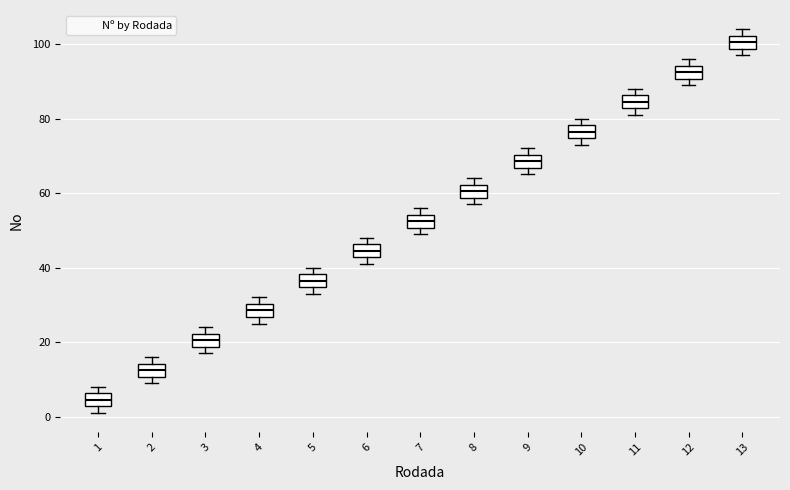

Reading left to right, transcribe this box plot: for each box, give where its median line is, the range the box spans, and where its two whiskers end, as read against the y-axis. The values are not printed on the chart, so give them approximately, as read against the axis.

1: median 4, box 2 to 6, whiskers 2 (just below the box's lower edge) to 8
2: median 12, box 10 to 14, whiskers 10 (just below the box's lower edge) to 16
3: median 20, box 18 to 22, whiskers 18 (just below the box's lower edge) to 24
4: median 28, box 26 to 30, whiskers 26 (just below the box's lower edge) to 32
5: median 36, box 34 to 38, whiskers 34 (just below the box's lower edge) to 40
6: median 44, box 42 to 46, whiskers 42 (just below the box's lower edge) to 48
7: median 52, box 50 to 54, whiskers 50 (just below the box's lower edge) to 56
8: median 60, box 58 to 62, whiskers 58 (just below the box's lower edge) to 64
9: median 68, box 66 to 70, whiskers 66 (just below the box's lower edge) to 72
10: median 76, box 74 to 78, whiskers 74 (just below the box's lower edge) to 80
11: median 84, box 82 to 86, whiskers 82 (just below the box's lower edge) to 88
12: median 92, box 90 to 94, whiskers 90 (just below the box's lower edge) to 96
13: median 100, box 98 to 102, whiskers 98 (just below the box's lower edge) to 104